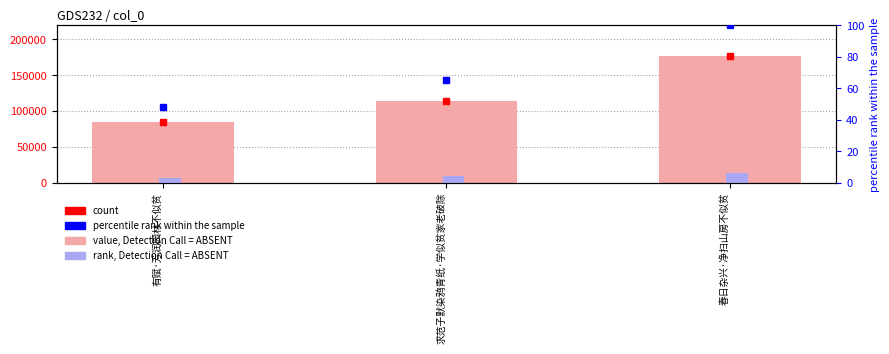

Where is percentile rank within the sample nearest to the value 73?

求范子默染鸦青纸·学似贫家老破除